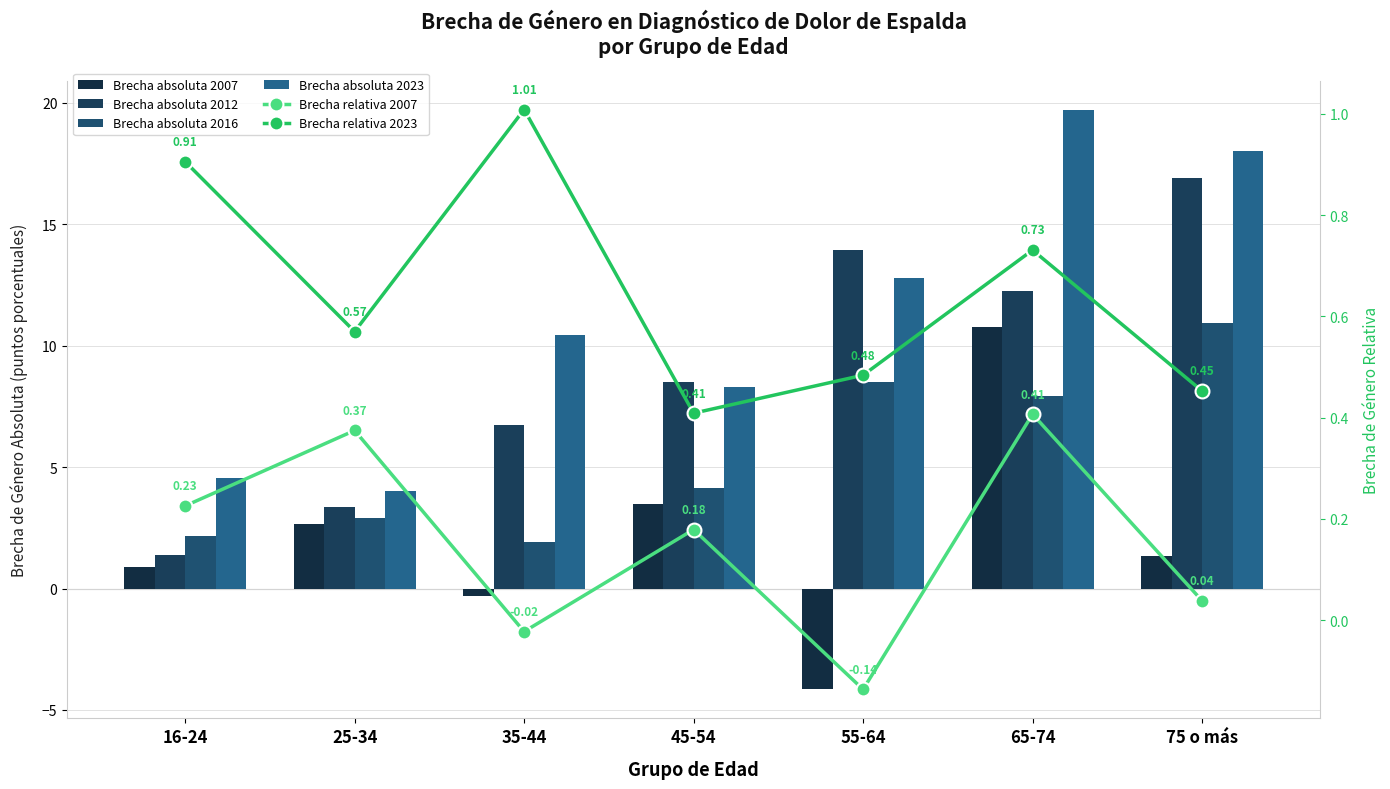

Reading left to right, extract all data points from this chart.

Brecha absoluta 2007: 16-24=0.9	25-34=2.6	35-44=-0.3	45-54=3.5	55-64=-4.2	65-74=10.7	75 o más=1.3
Brecha absoluta 2012: 16-24=1.4	25-34=3.3	35-44=6.7	45-54=8.5	55-64=13.9	65-74=12.2	75 o más=16.9
Brecha absoluta 2016: 16-24=2.2	25-34=2.9	35-44=1.9	45-54=4.1	55-64=8.5	65-74=7.9	75 o más=10.9
Brecha absoluta 2023: 16-24=4.6	25-34=4.0	35-44=10.5	45-54=8.3	55-64=12.8	65-74=19.7	75 o más=18.0
Brecha relativa 2007: 16-24=0.2	25-34=0.4	35-44=-0.0	45-54=0.2	55-64=-0.1	65-74=0.4	75 o más=0.0
Brecha relativa 2023: 16-24=0.9	25-34=0.6	35-44=1.0	45-54=0.4	55-64=0.5	65-74=0.7	75 o más=0.5